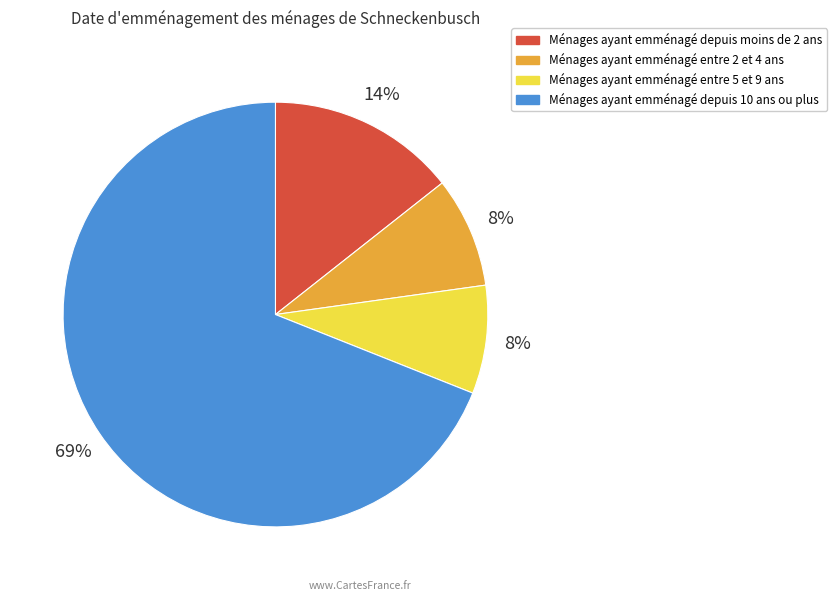

Count the number of slices in the pie.

4